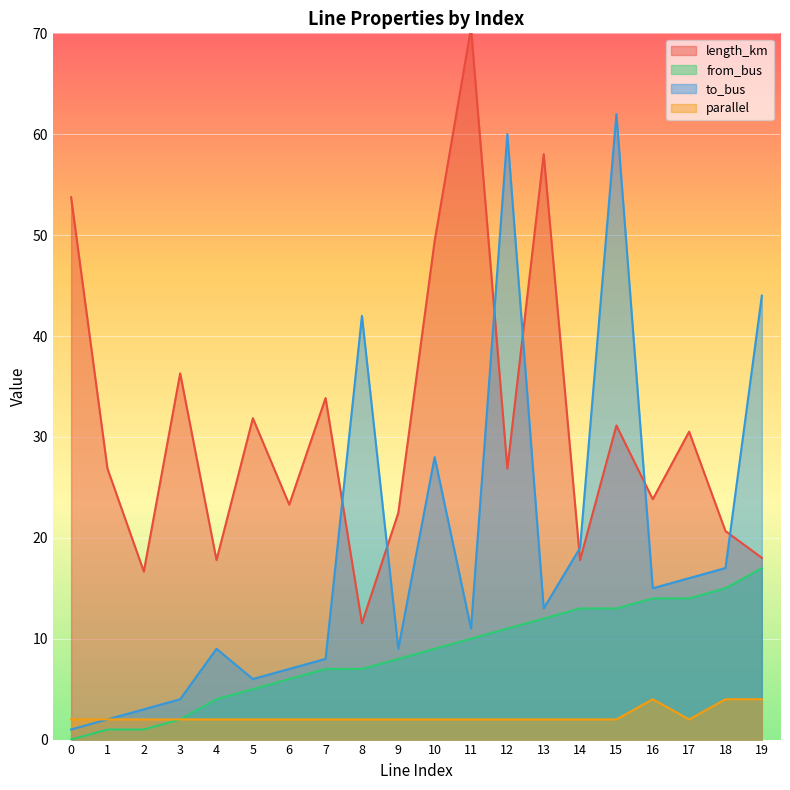

True or false: parallel and length_km intersect in this chart.

False